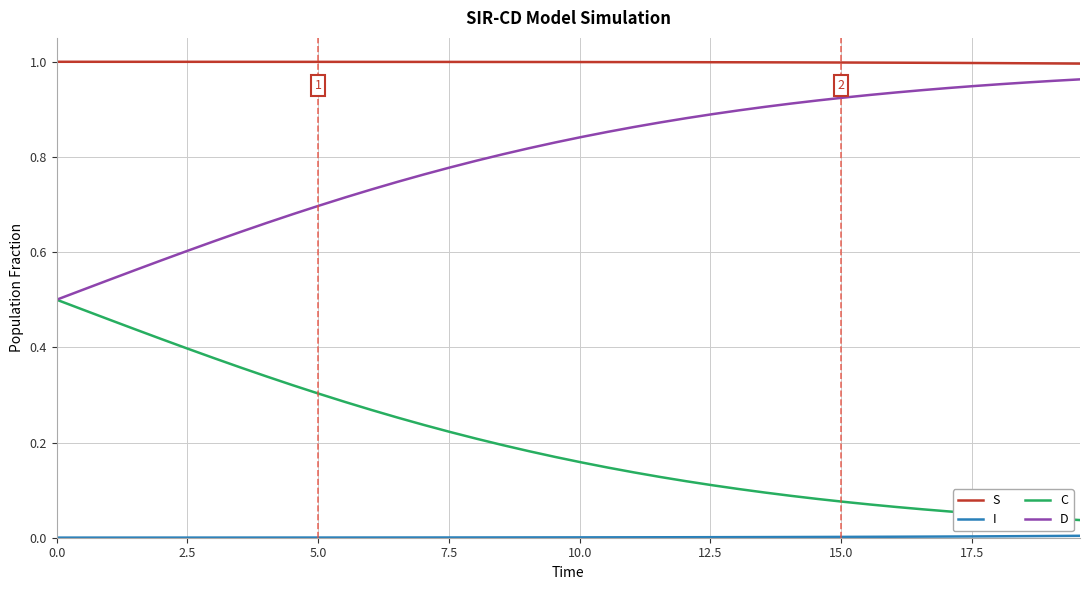

Which series has the largest total across all categories?

S